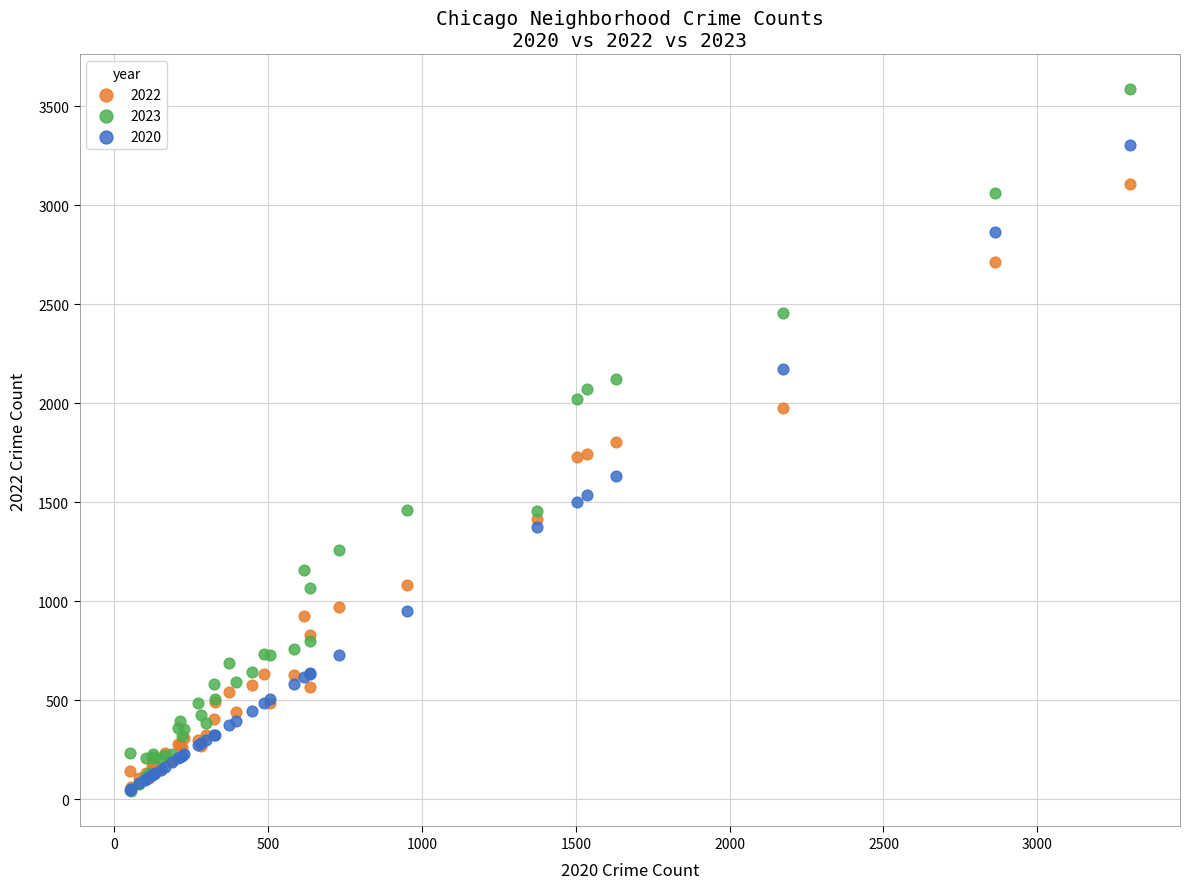

Which series reaches the maximum Y coordinate?

2023